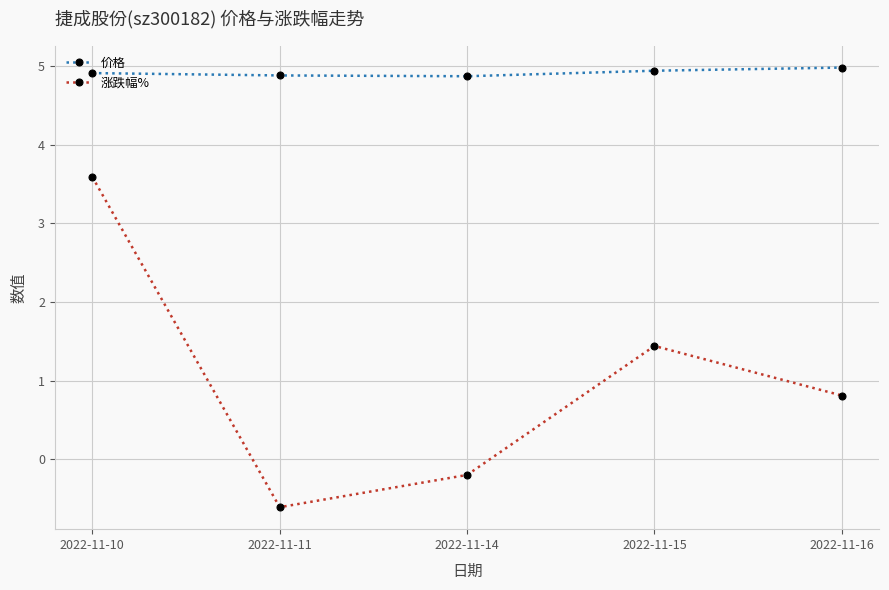

What is the minimum value shown in the chart?

-0.6